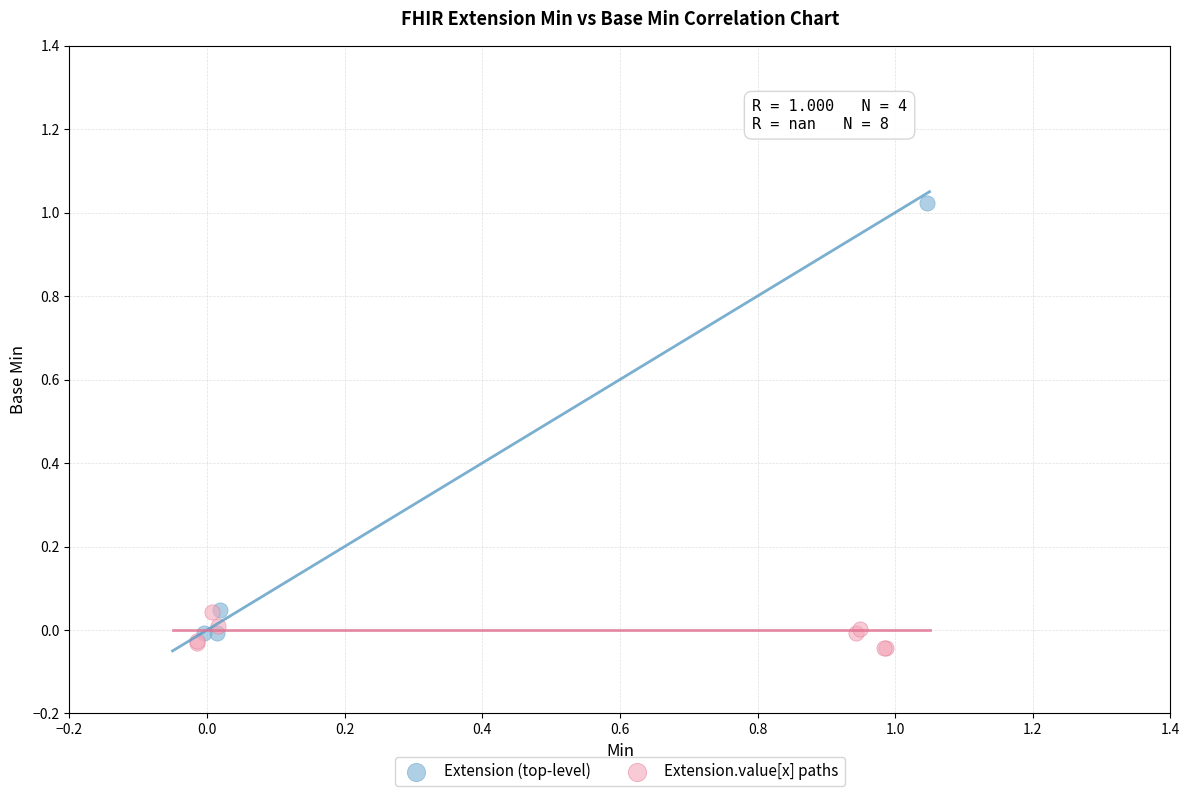

Which series has the largest Y range (max minus min)?

Extension (top-level)